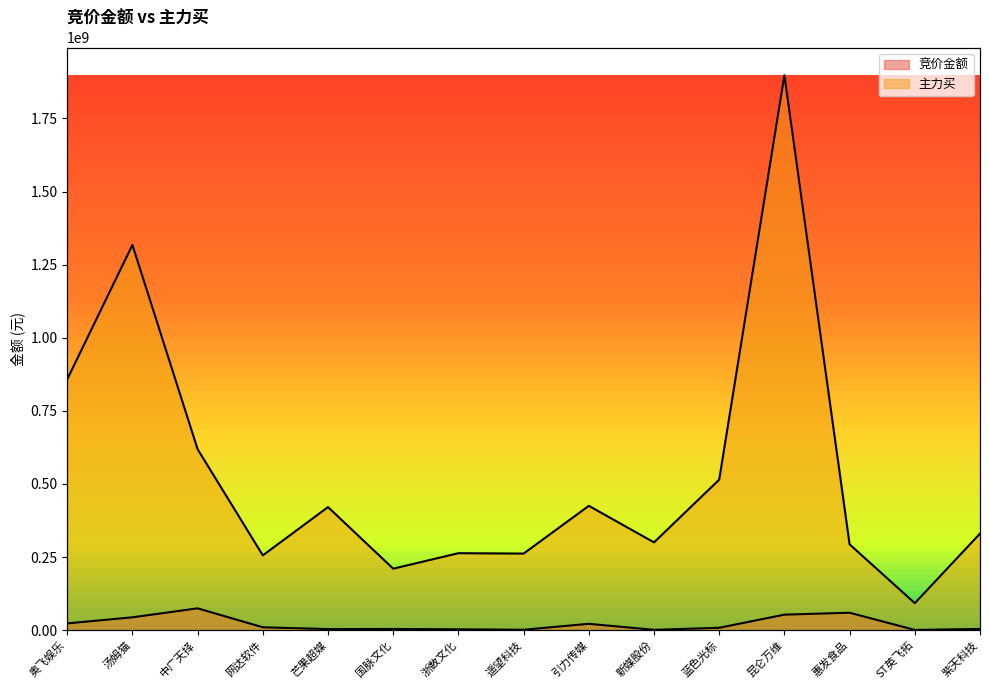

Is it true that 竞价金额 equals 105686260 at 惠发食品?

False